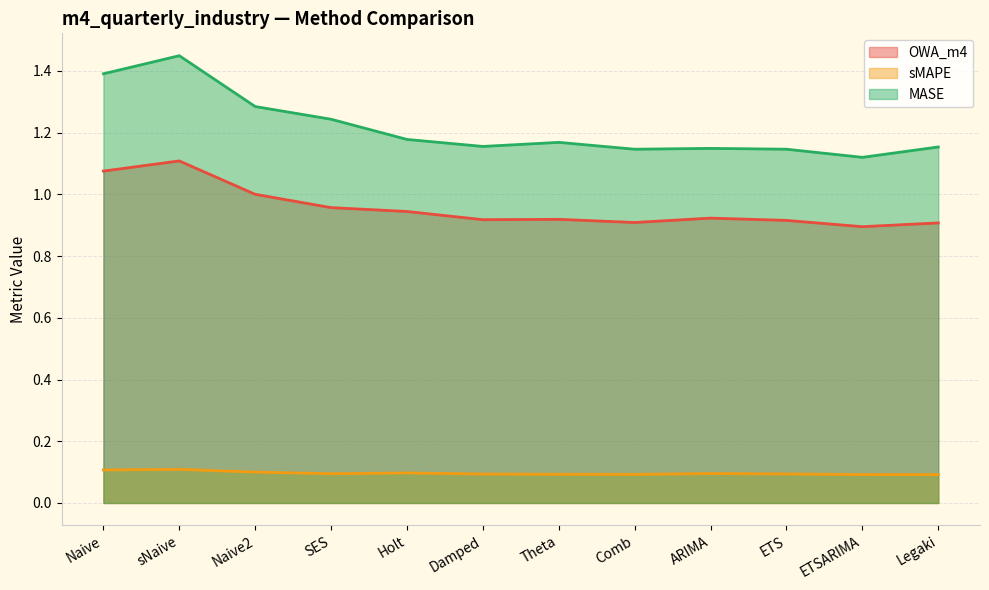

Reading left to right, list all the values displayed in this chart.

OWA_m4: 1.1	1.1	1.0	1.0	0.9	0.9	0.9	0.9	0.9	0.9	0.9	0.9
sMAPE: 0.1	0.1	0.1	0.1	0.1	0.1	0.1	0.1	0.1	0.1	0.1	0.1
MASE: 1.4	1.4	1.3	1.2	1.2	1.2	1.2	1.1	1.1	1.1	1.1	1.2